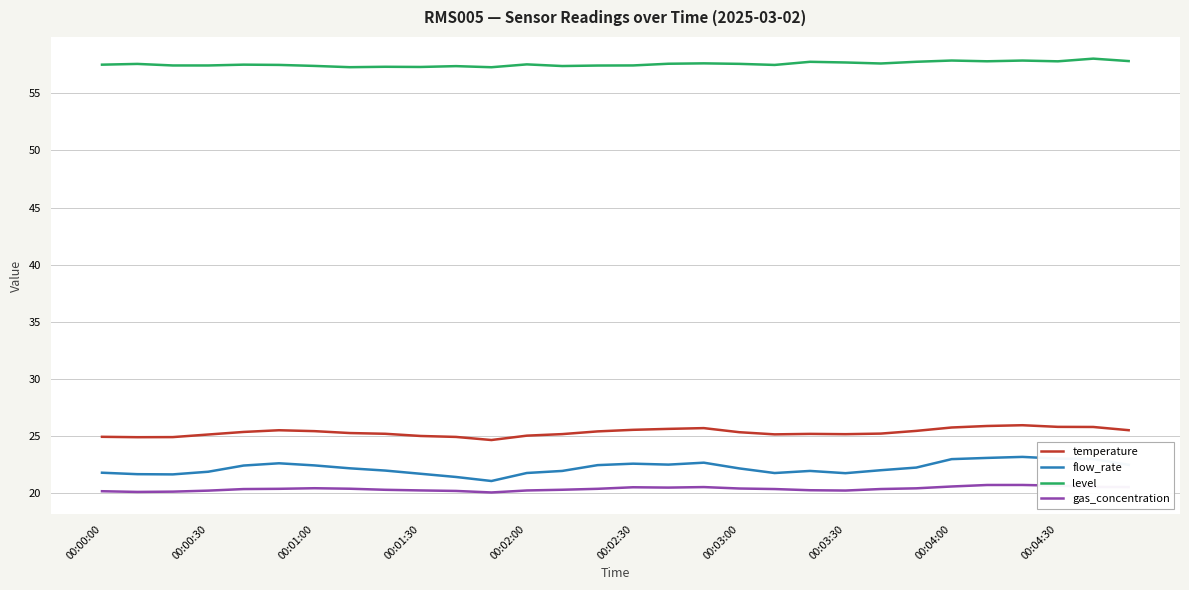

True or false: flow_rate and gas_concentration cross at least once.

False